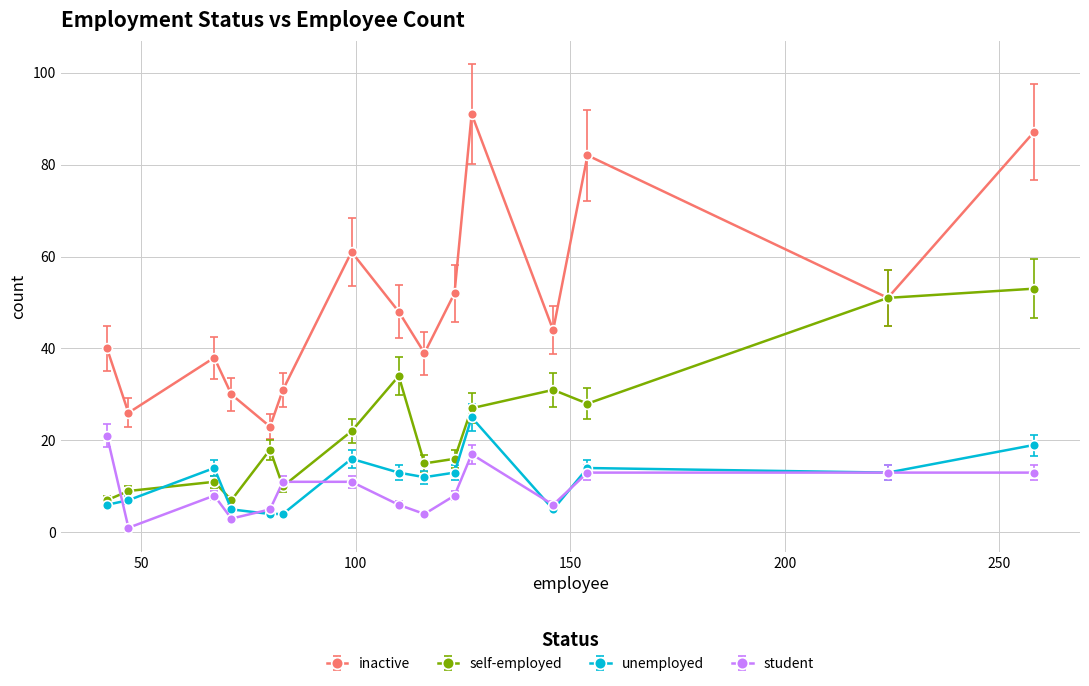

Which series has the largest total across all categories?

inactive